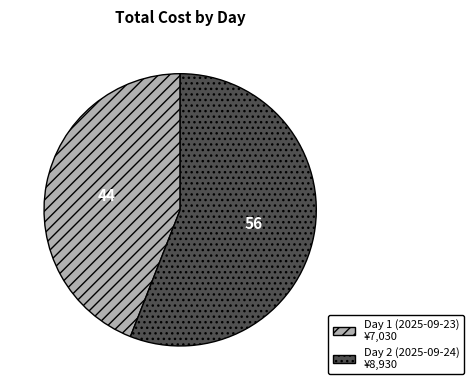

Which category accounts for the majority?

Day 2 (2025-09-24)